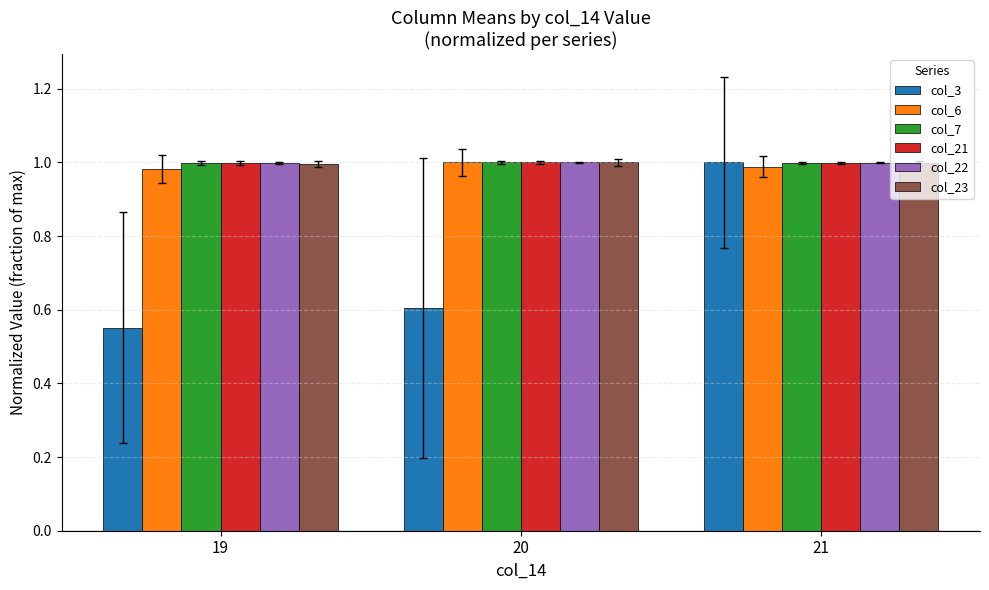

True or false: col_23 has a value of 1.7 at 21.

False